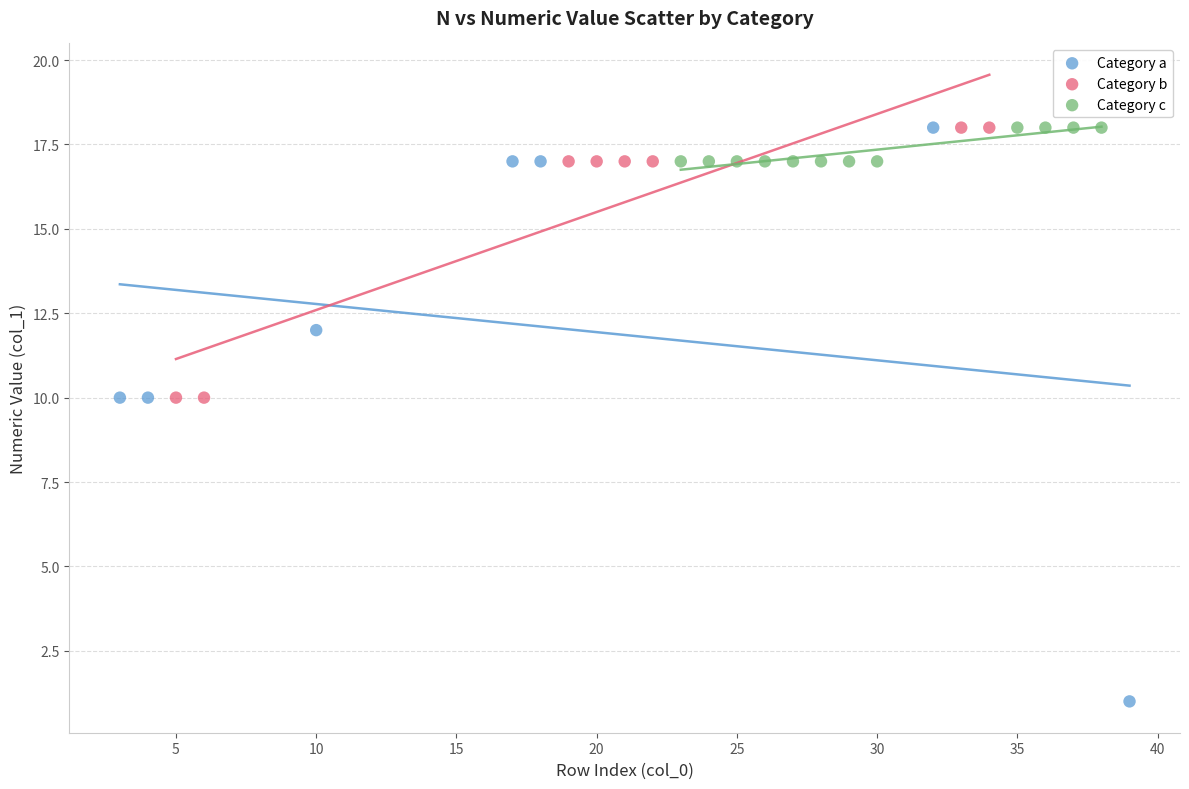

Which series has the widest spread of Y values?

Category a